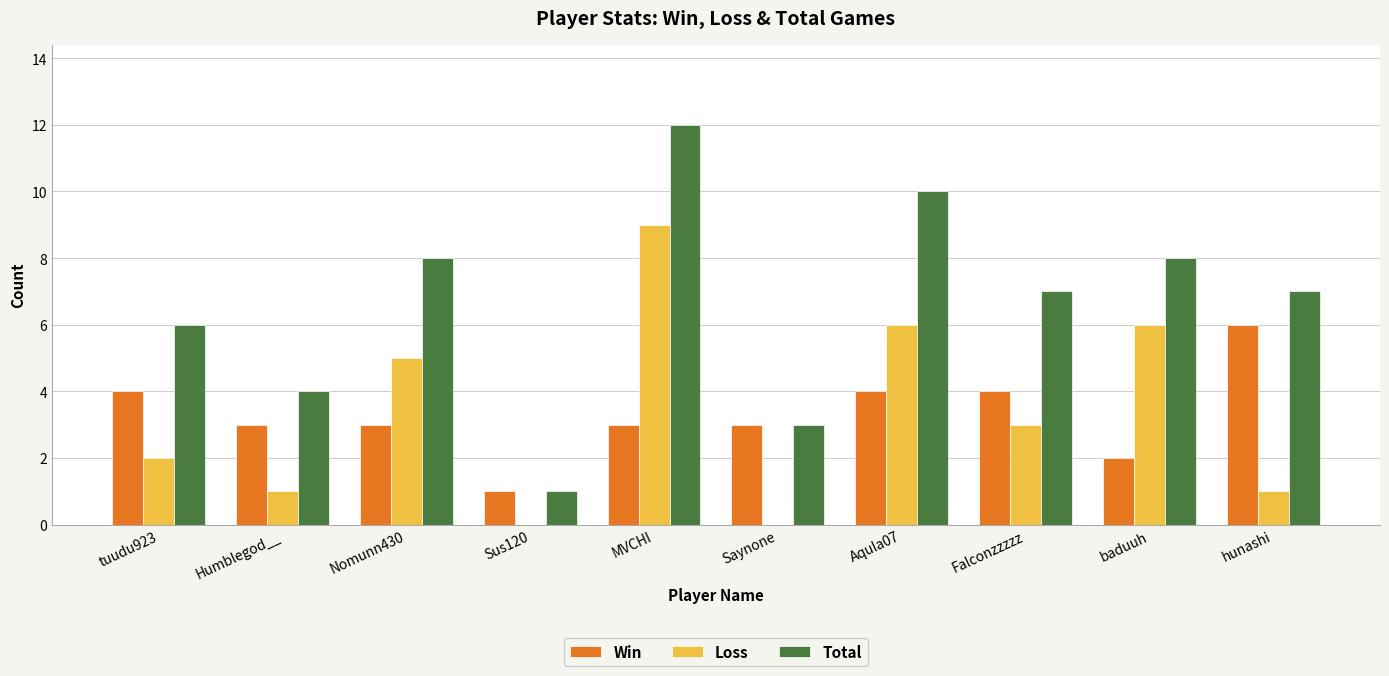

True or false: Win has a value of 2 at Falconzzzzz.

False